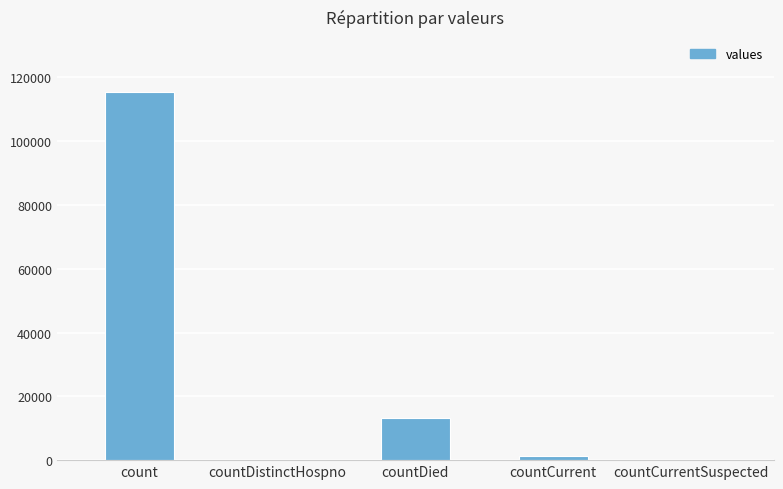

What is the maximum value shown in the chart?

115379